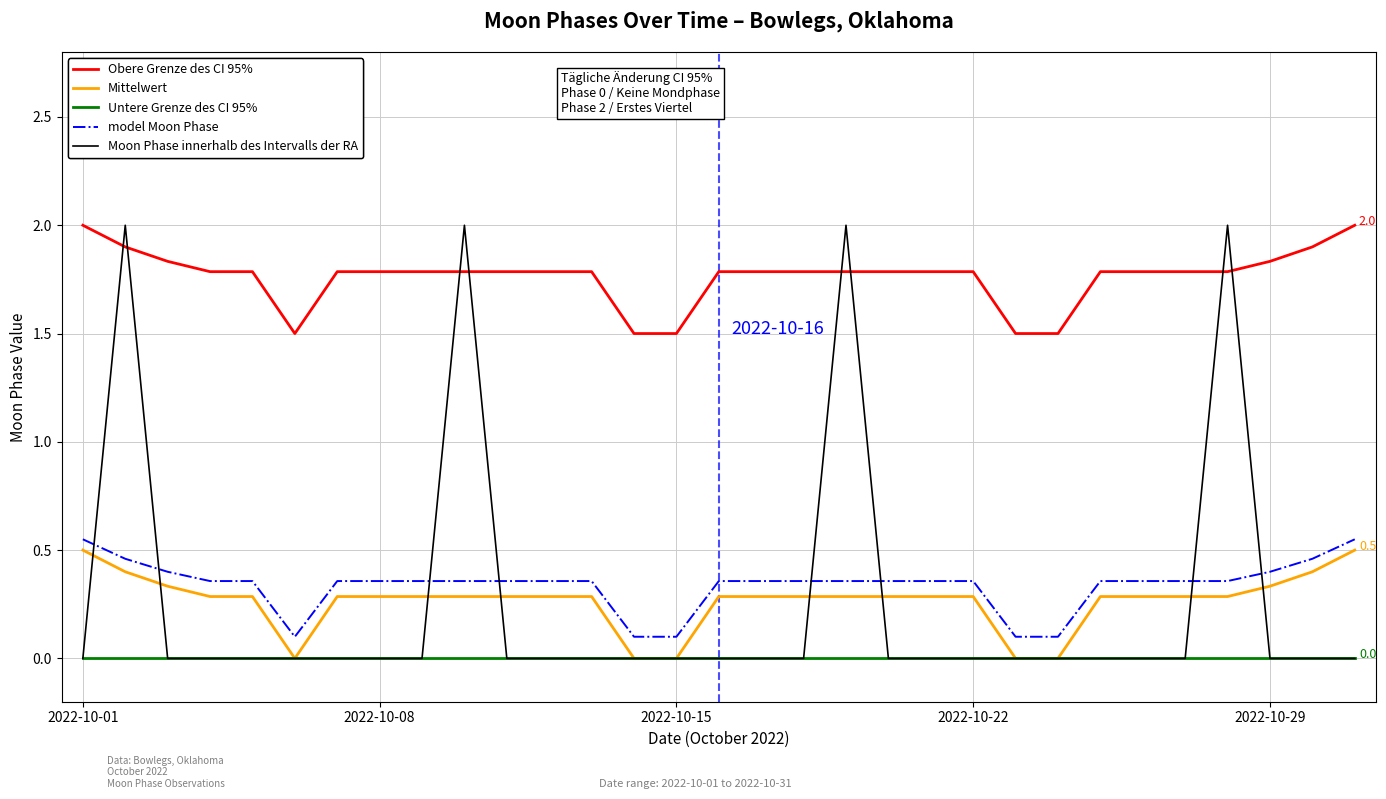

How many Moon Phase innerhalb des Intervalls der RA values are between 0 and 1?

27